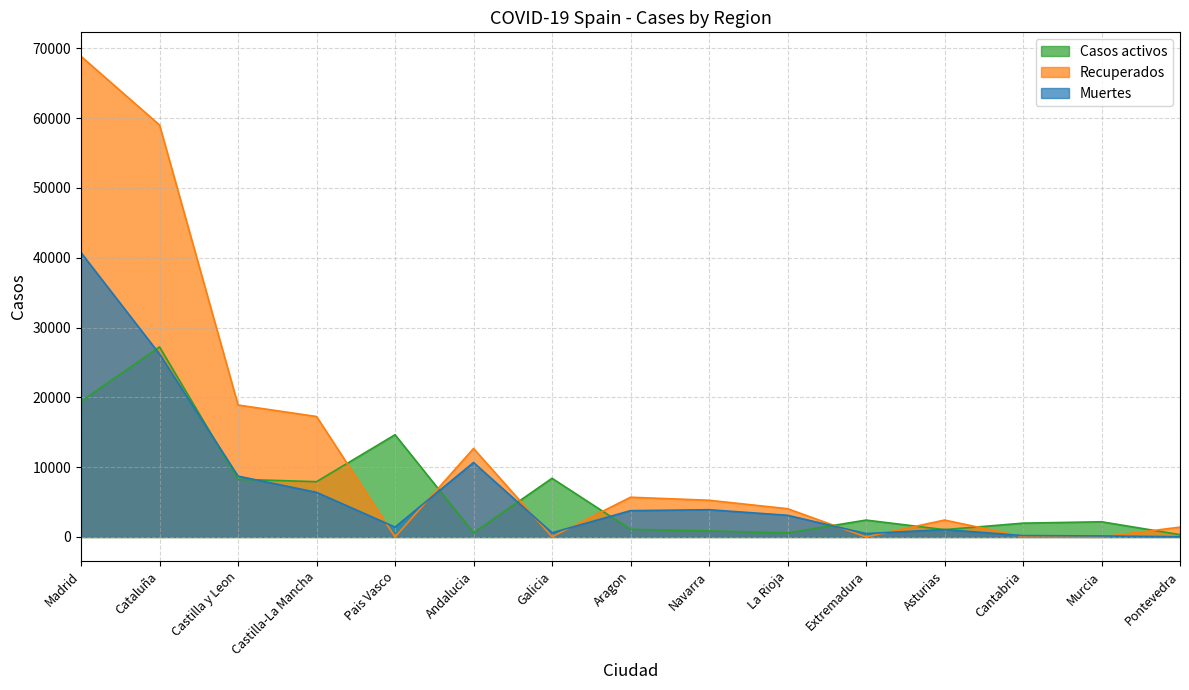

The Casos activos series shows 14646 at Pais Vasco. True or false?

True